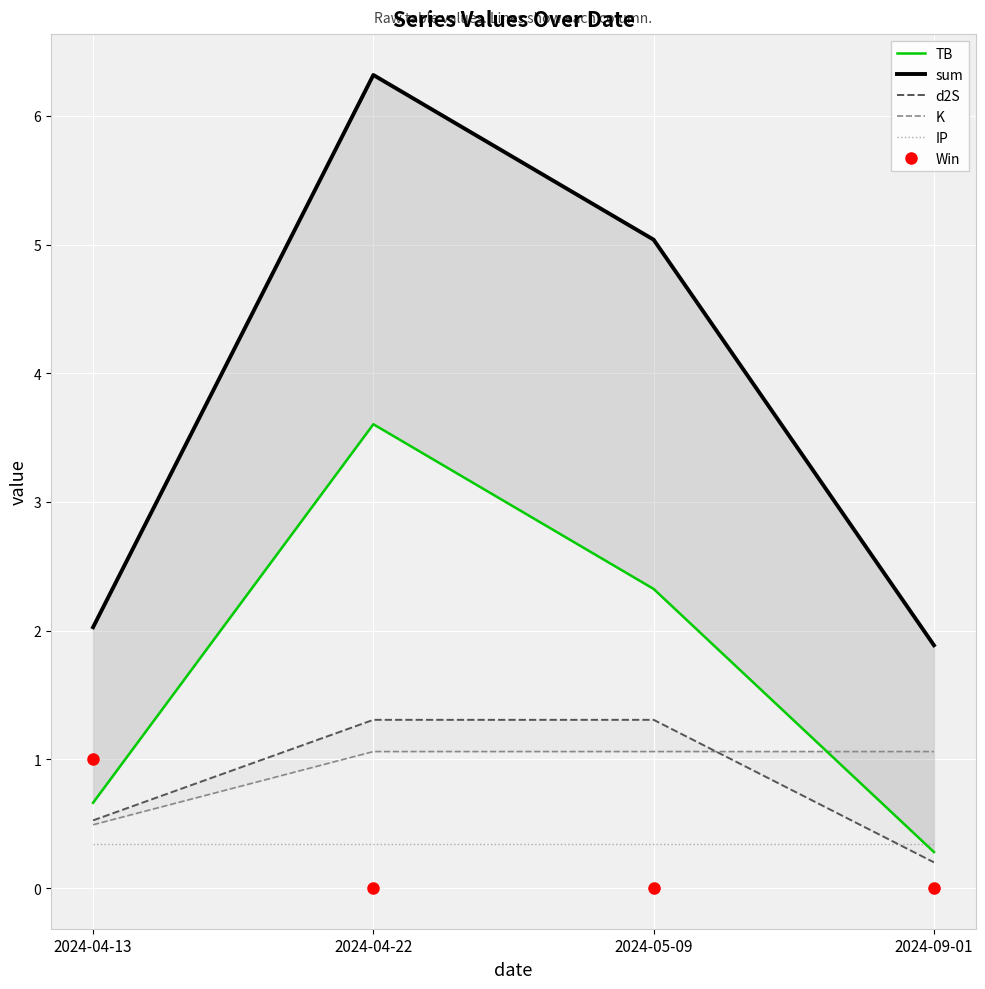

Where does the sum series first go above 5?

2024-04-22